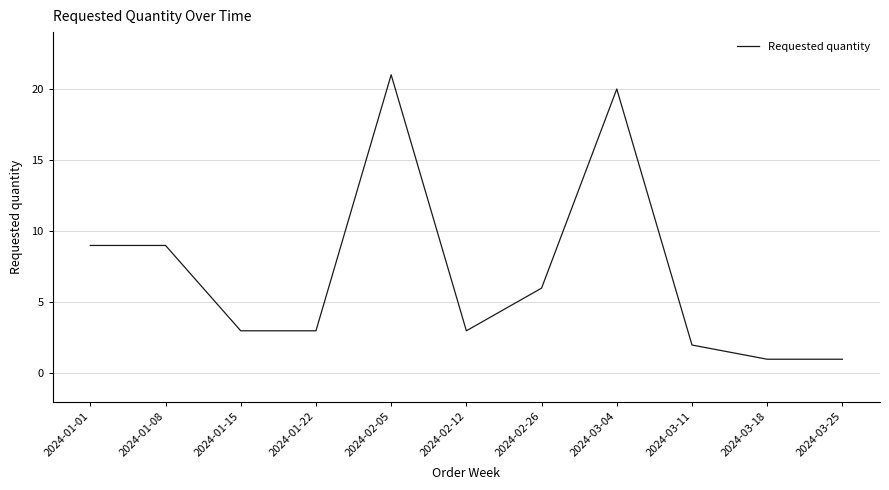

Reading left to right, what are all the values shown in this chart?

2024-01-01=9	2024-01-08=9	2024-01-15=3	2024-01-22=3	2024-02-05=21	2024-02-12=3	2024-02-26=6	2024-03-04=20	2024-03-11=2	2024-03-18=1	2024-03-25=1